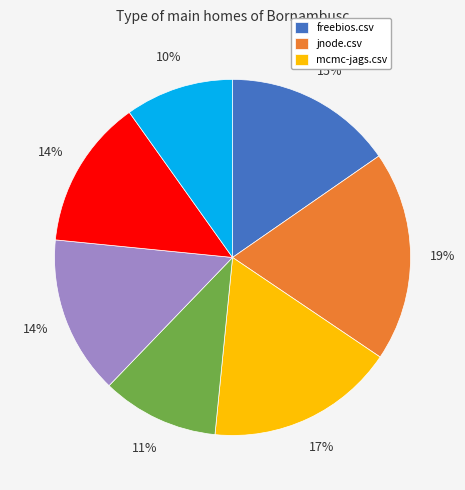

To the nearest percent, what is the average slice percentage?

14%